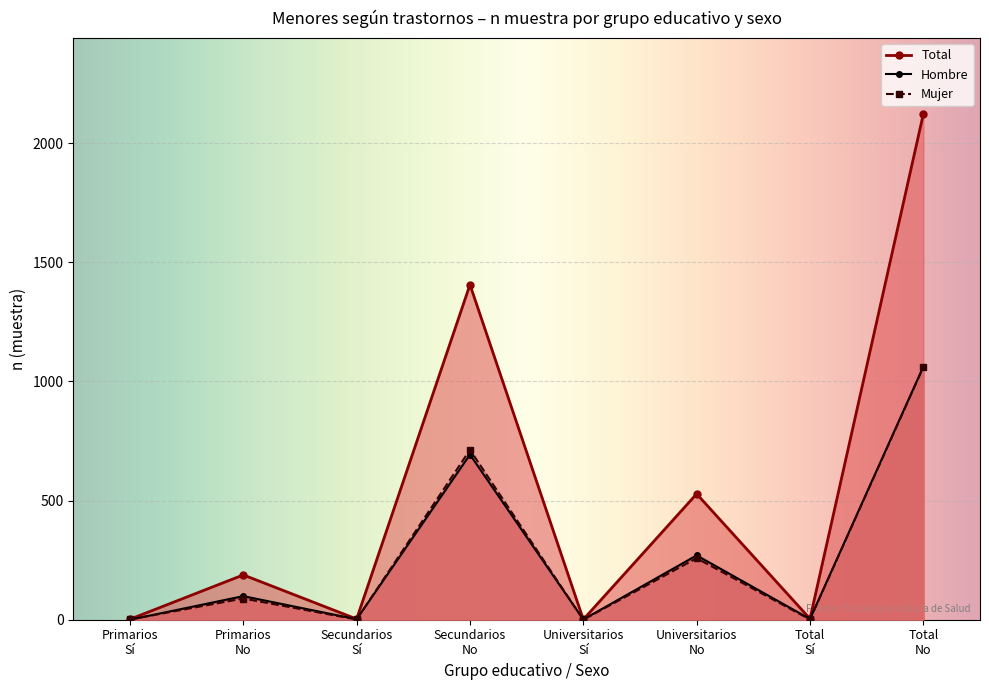

Rank the series at Universitarios Total from highest to lowest value.

Total n (muestra), Hombre n (muestra), Mujer n (muestra)